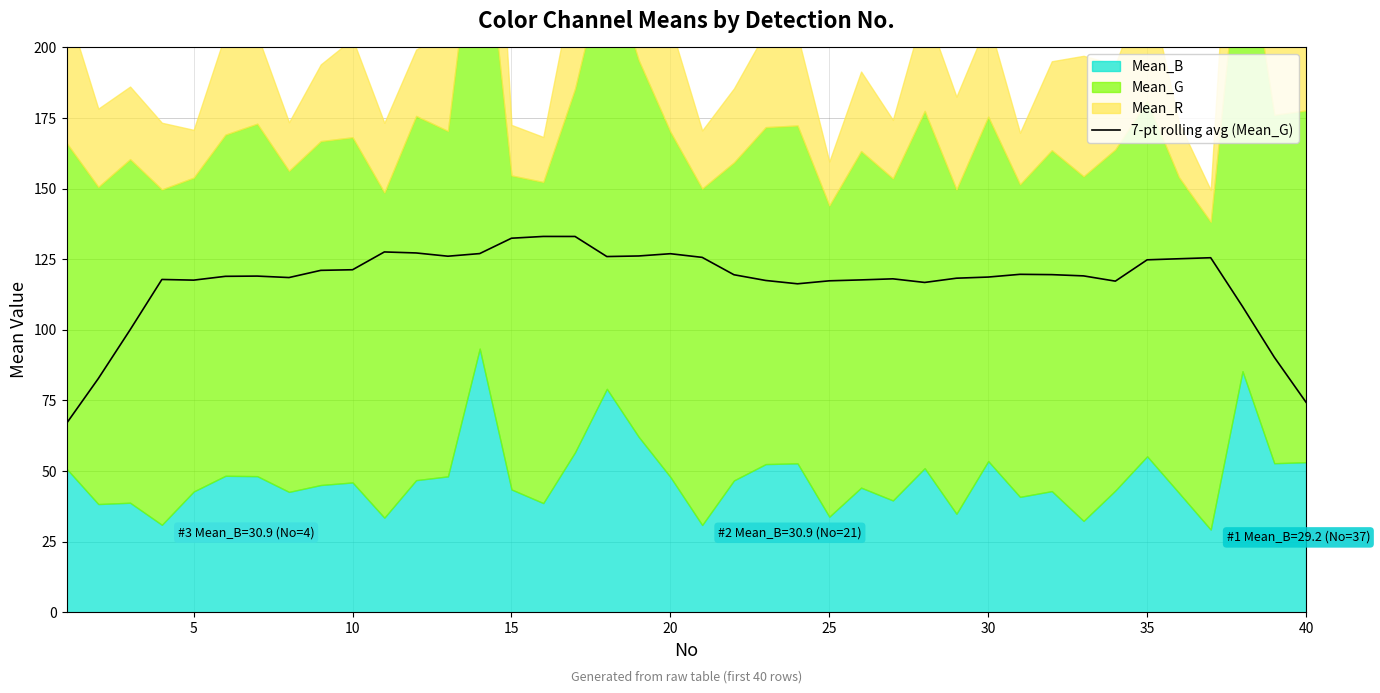

The 7-pt rolling avg (Mean_G) series shows 126.9 at 20. True or false?

True